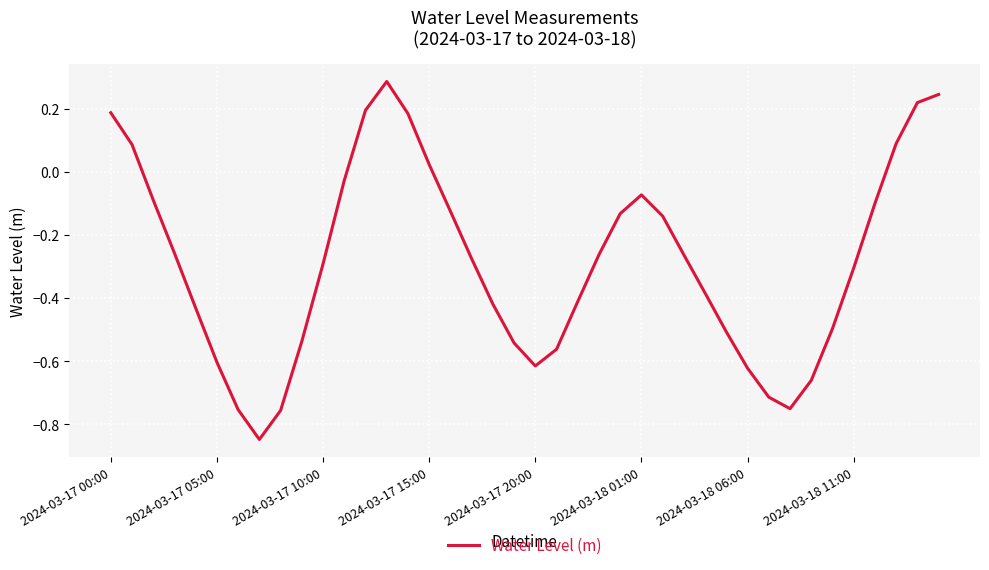

Where does the data first go above 0?

2024-03-17 00:00